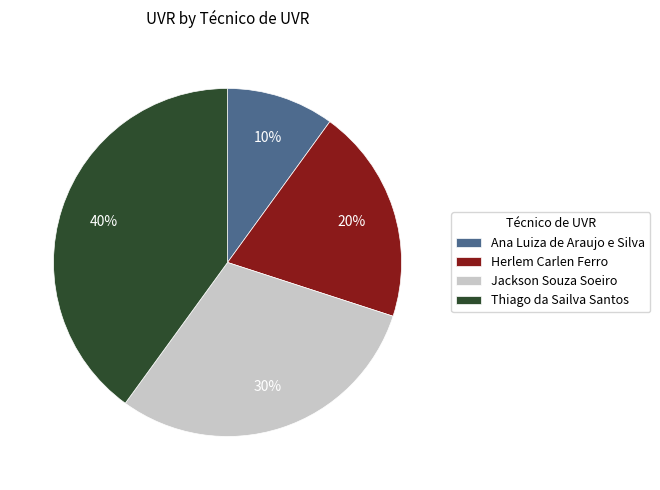

Does Jackson Souza Soeiro account for over 50% of the chart?

No